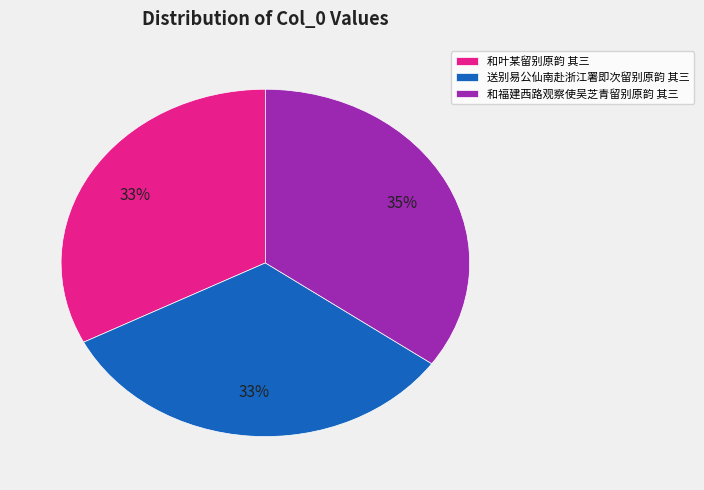

The 和福建西路观察使吴芝青留别原韵 其三 slice represents 45% of the pie. True or false?

False